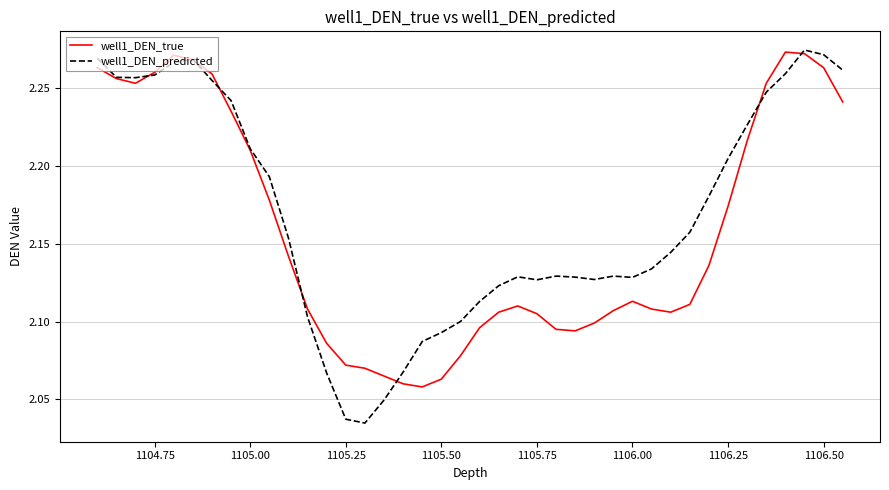

Which series has the largest total across all categories?

well1_DEN_predicted